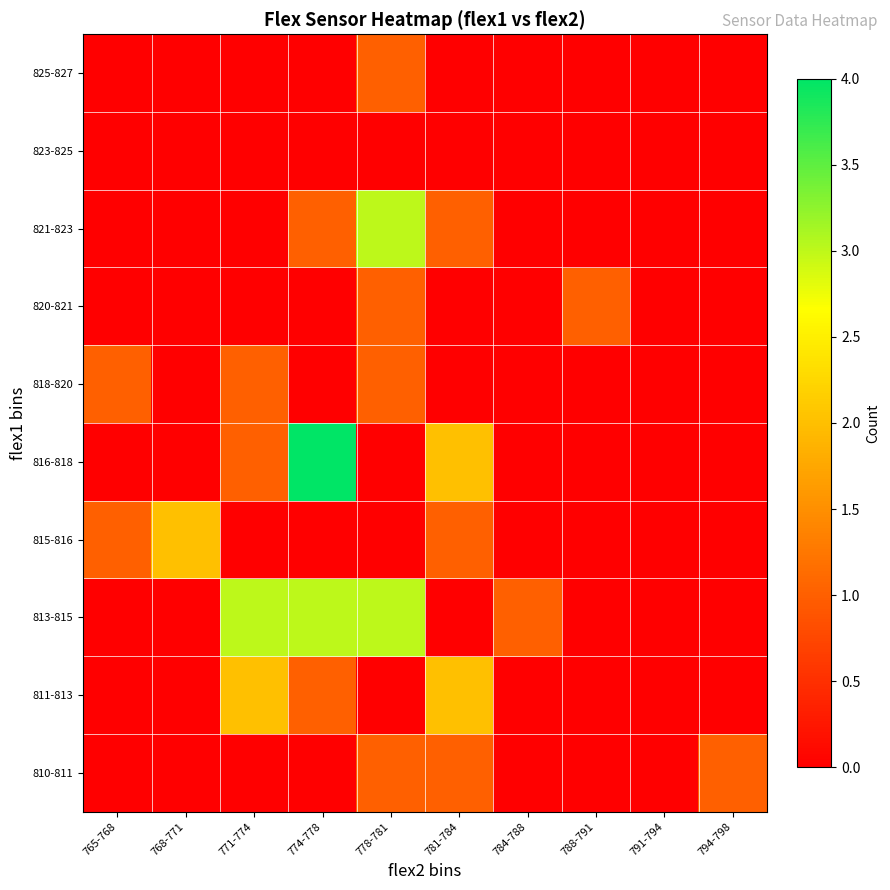

At which category is the sum across all series the highest?

778-781